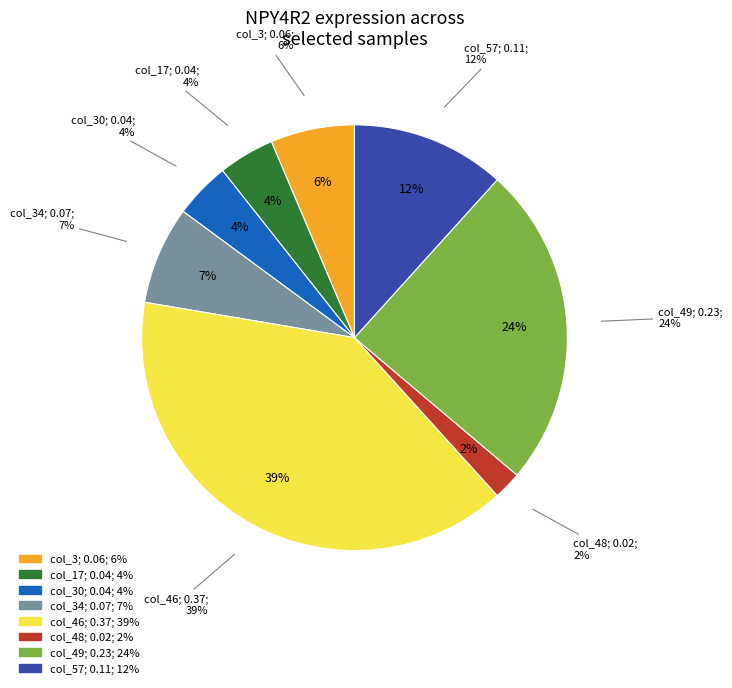

How many slices are in this pie chart?

8